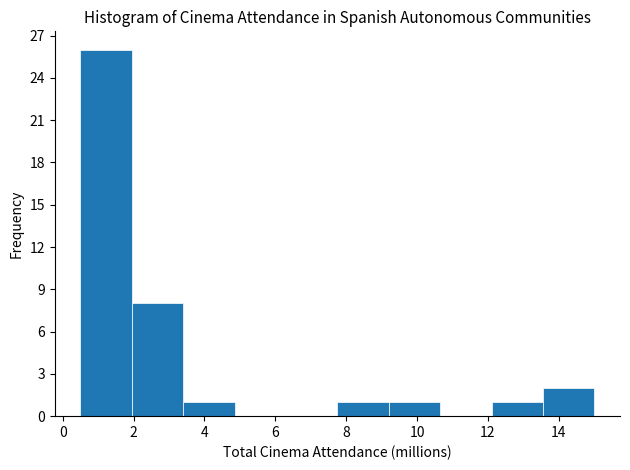

Reading left to right, list every bar in this chart as the range it spans on the x-axis followed by its height. Neither the bar edges nor the heights are printed on the chart, so give them approximately, as read against the axes.

0.50 to 1.95: 26
1.95 to 3.40: 8
3.40 to 4.85: 1
4.85 to 6.30: 0
6.30 to 7.75: 0
7.75 to 9.20: 1
9.20 to 10.65: 1
10.65 to 12.10: 0
12.10 to 13.55: 1
13.55 to 15.00: 2